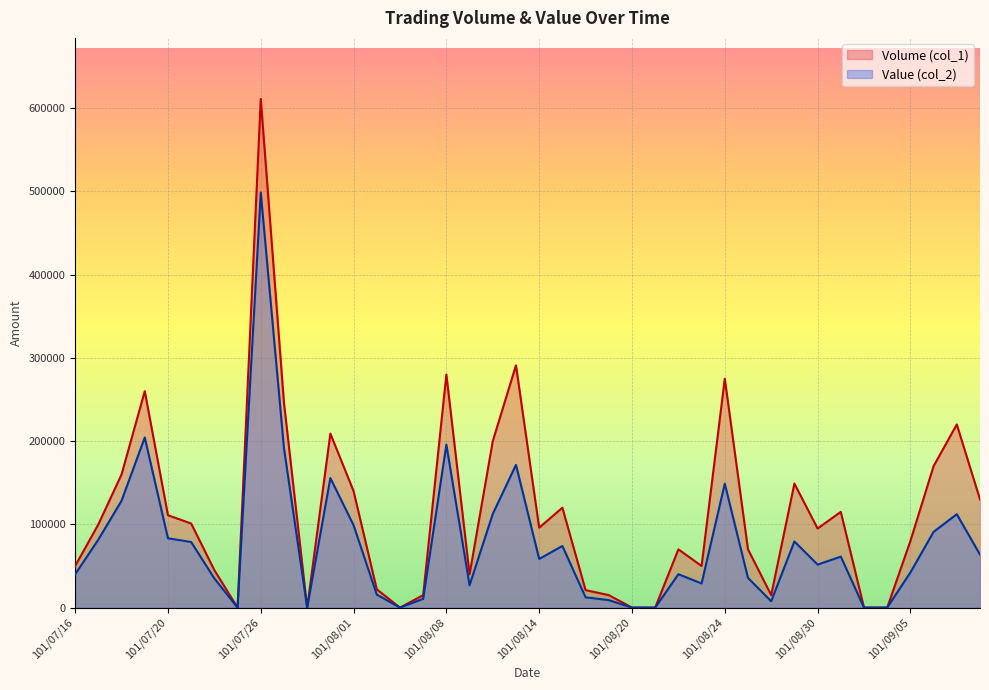

At which category is the sum across all series the highest?

101/07/26